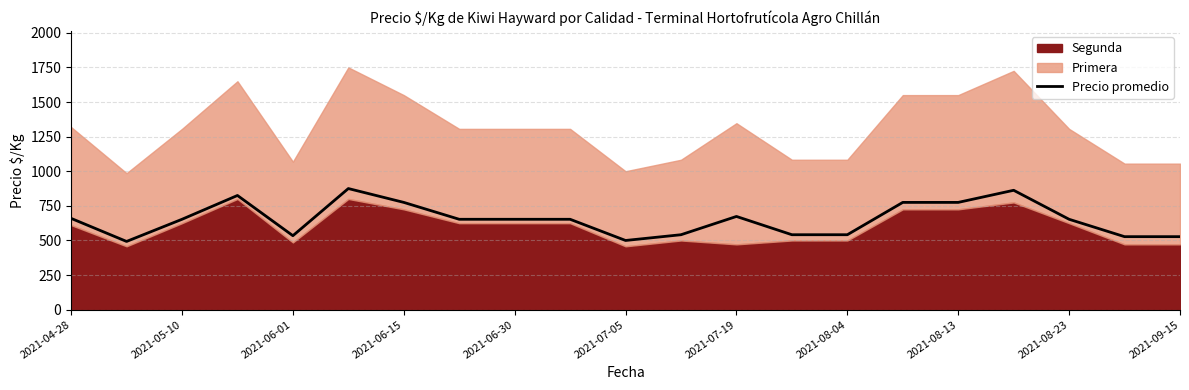

What is the minimum value for Precio promedio?

493.0